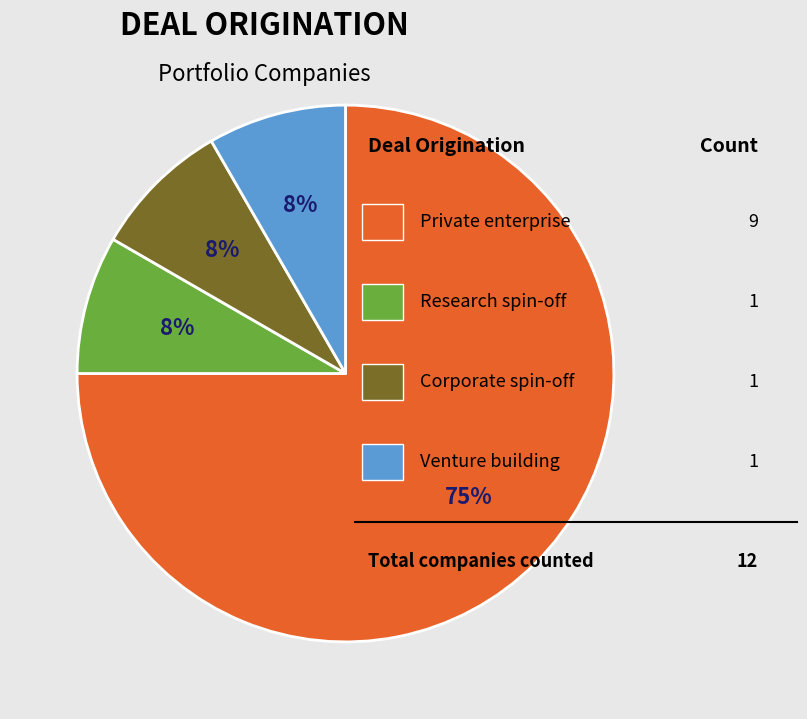

Is there any slice that represents more than half of the pie?

Yes